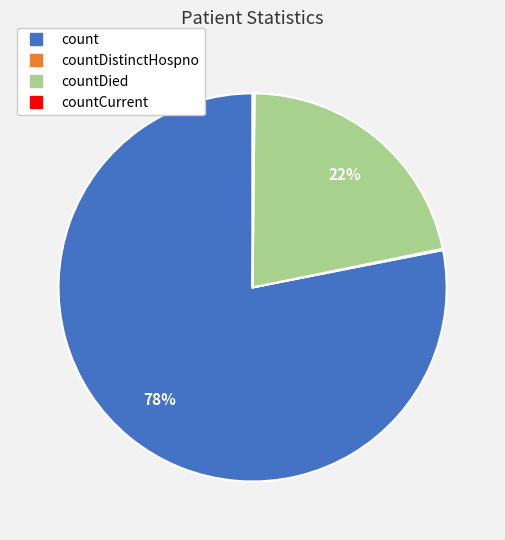

To the nearest percent, what is the average slice percentage?

25%